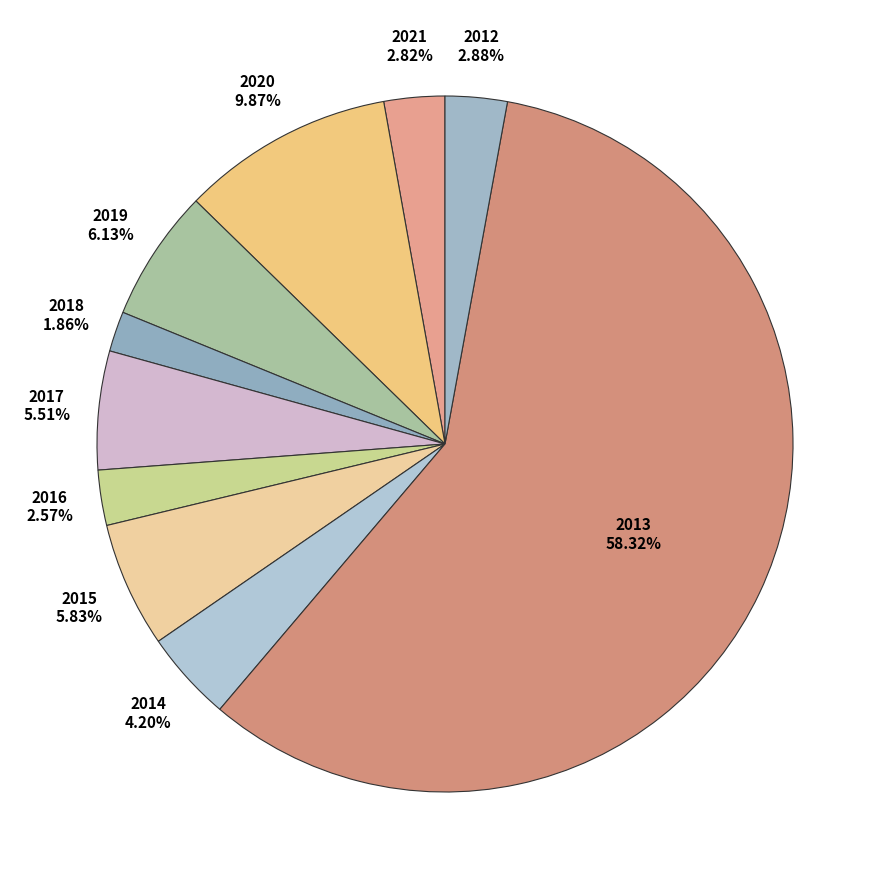

The 2012 slice represents 14% of the pie. True or false?

False